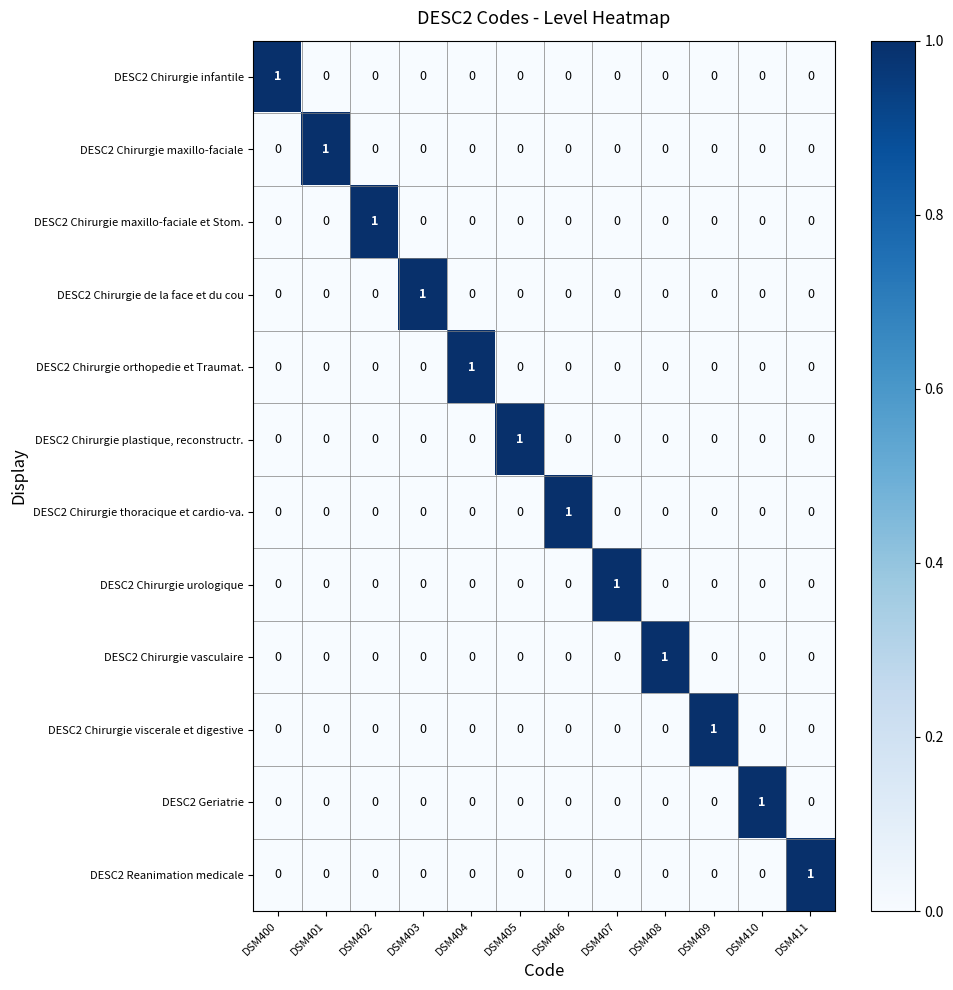

True or false: DESC2 Reanimation medicale has a value of 0 at DSM409.

True